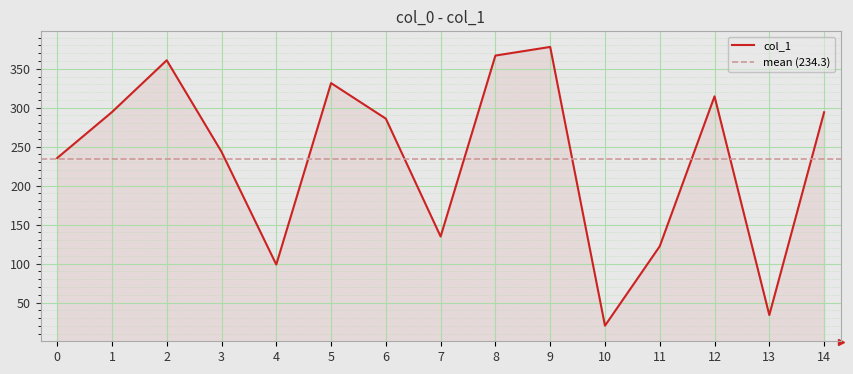

What is the sum of the values at 14 and 8?

661.0